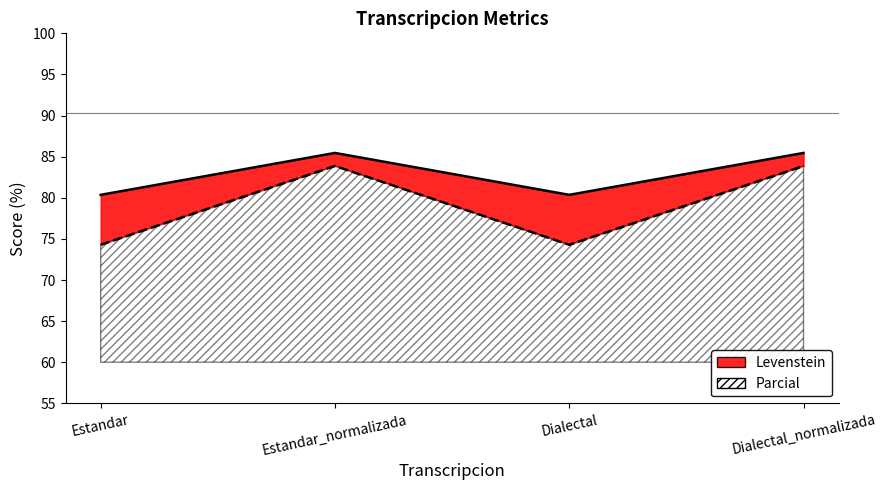

At which category is the sum across all series the highest?

Estandar_normalizada